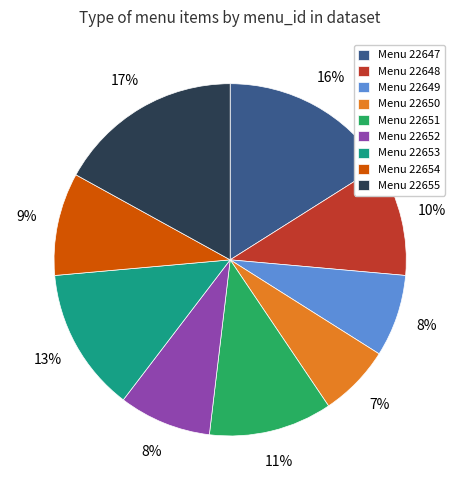

To the nearest percent, what percentage of the pie is Menu 22649?

8%